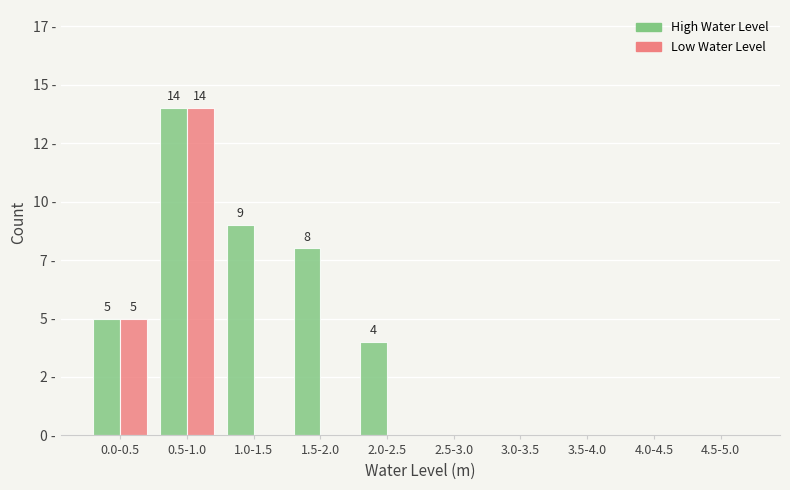

Are the bars grouped side by side (vs. stacked)?

Yes